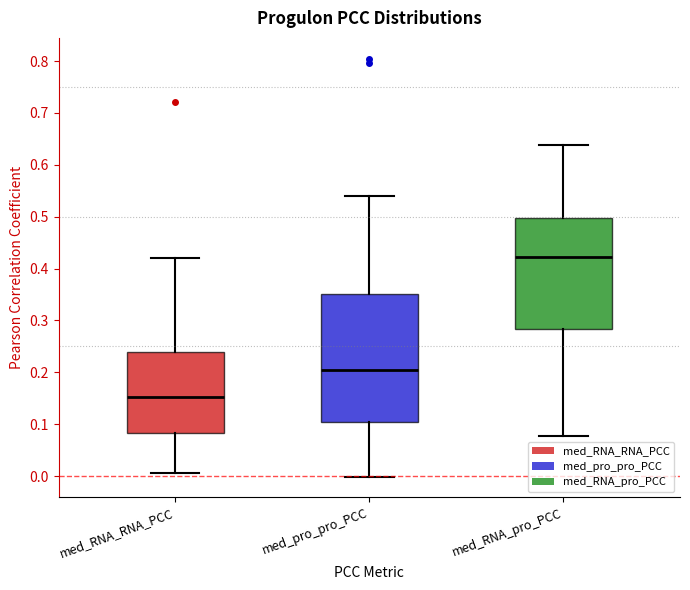

Reading left to right, read every box against the y-axis: the position of its median line, the range the box covers, and the ends of its whiskers. The values are not printed on the chart, so give them approximately, as read against the axis.

med_RNA_RNA_PCC: median 0.15, box 0.08 to 0.24, whiskers 0.01 to 0.42
med_pro_pro_PCC: median 0.21, box 0.10 to 0.35, whiskers 0.00 to 0.54
med_RNA_pro_PCC: median 0.42, box 0.28 to 0.50, whiskers 0.08 to 0.64